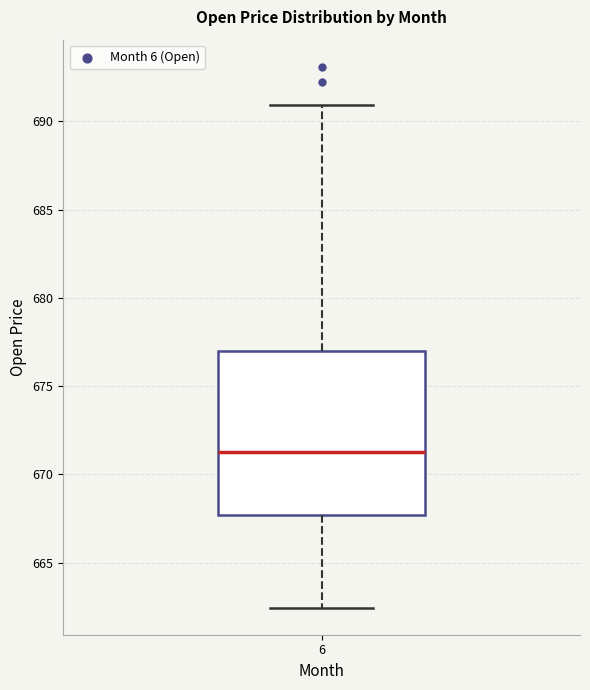

Transcribe this box plot: give where the median line is, the range the box spans, and where the two whiskers end, as read against the y-axis. The values are not printed on the chart, so give them approximately, as read against the axis.

median 671.5, box 667.5 to 677.0, whiskers 662.5 to 691.0